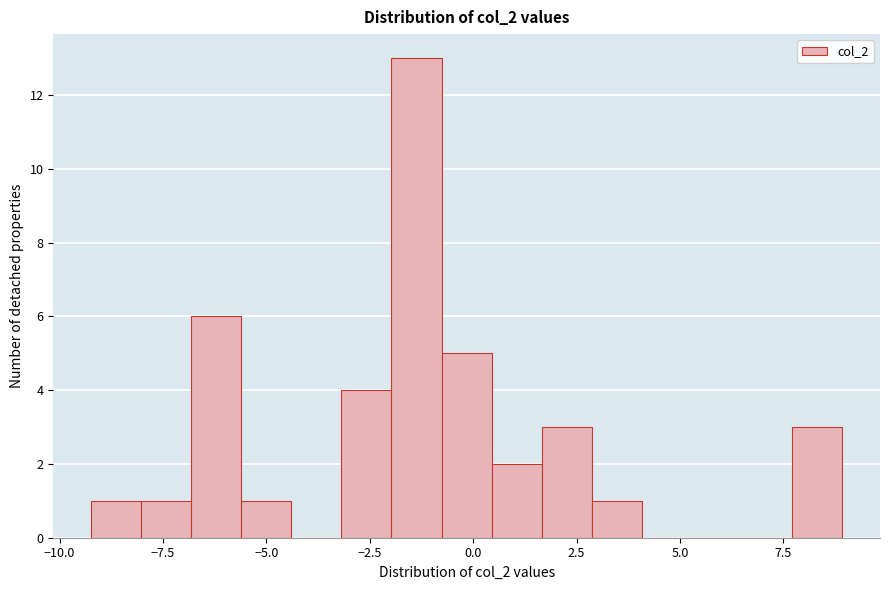

Read against the x-axis, roughly where is the centre of the tallest bar?

-1.5